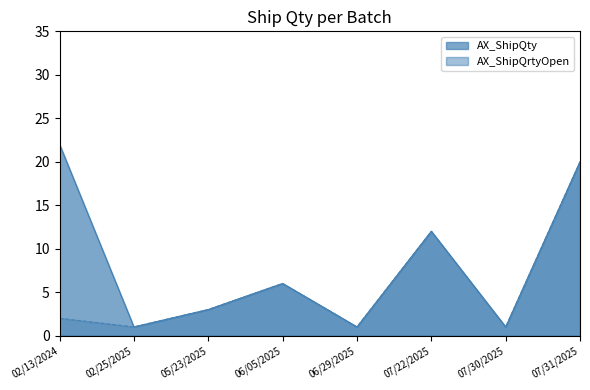

What is the lowest value of the AX_ShipQrtyOpen series?

1